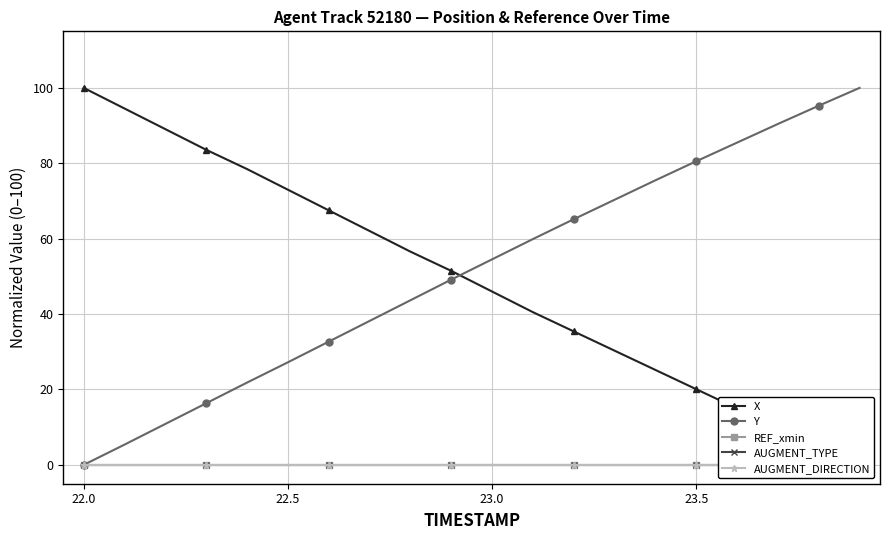

How many data points in Y are less than 54?

10